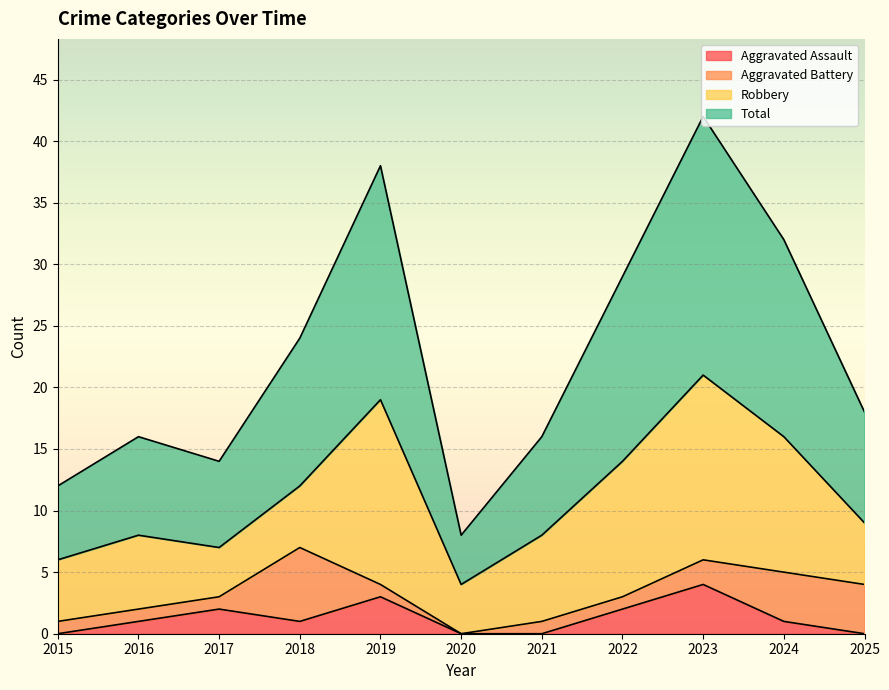

Which series has the largest total across all categories?

Total